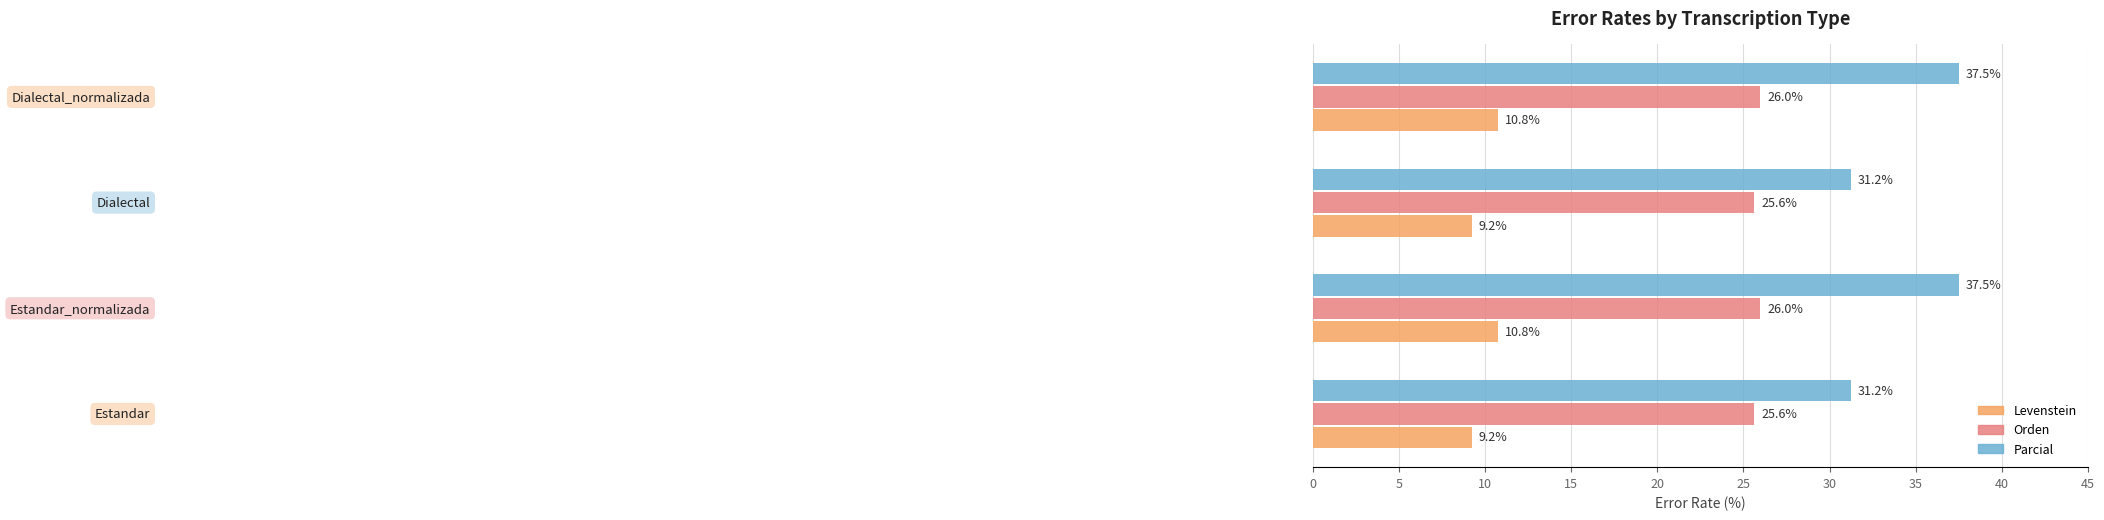

What is the average value of the Levenstein series?

10.0